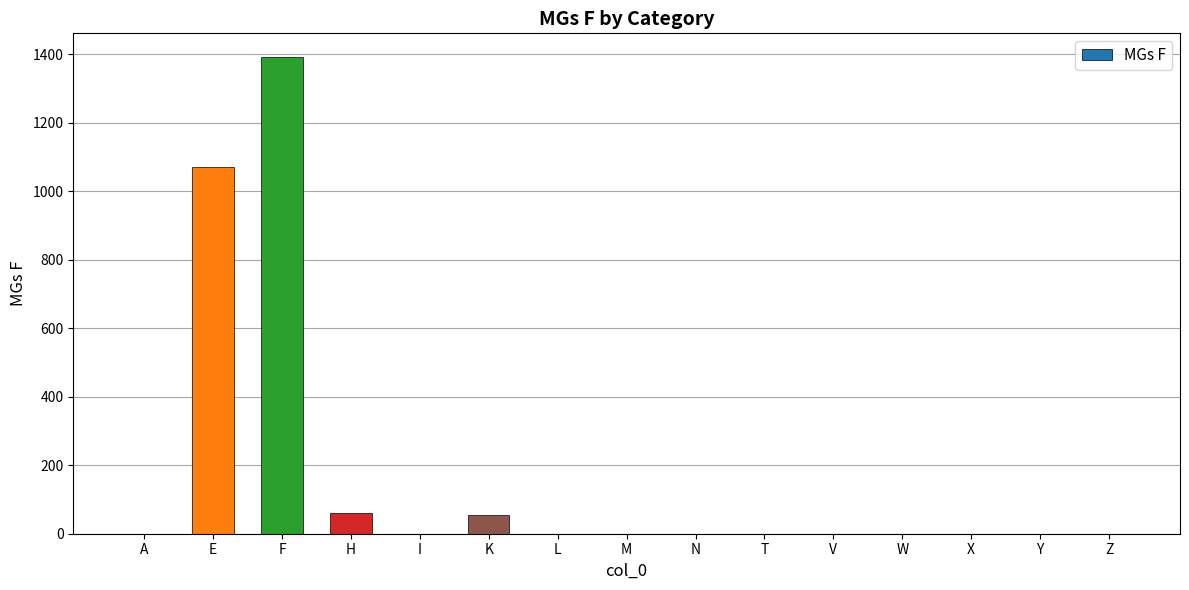

Where is the data nearest to the value 695?

E